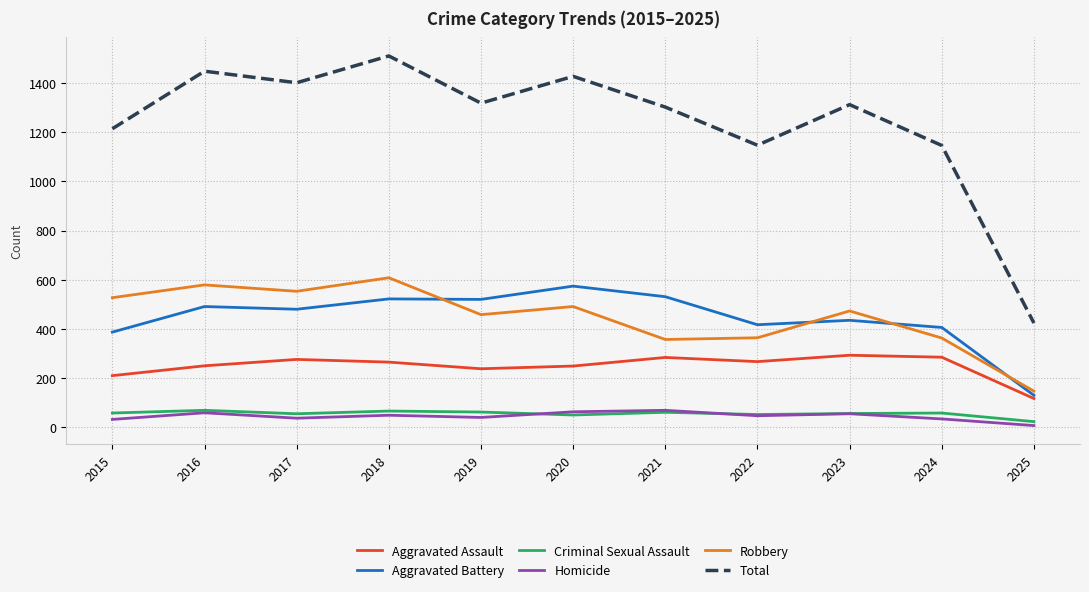

What is the sum of all Homicide values?

492